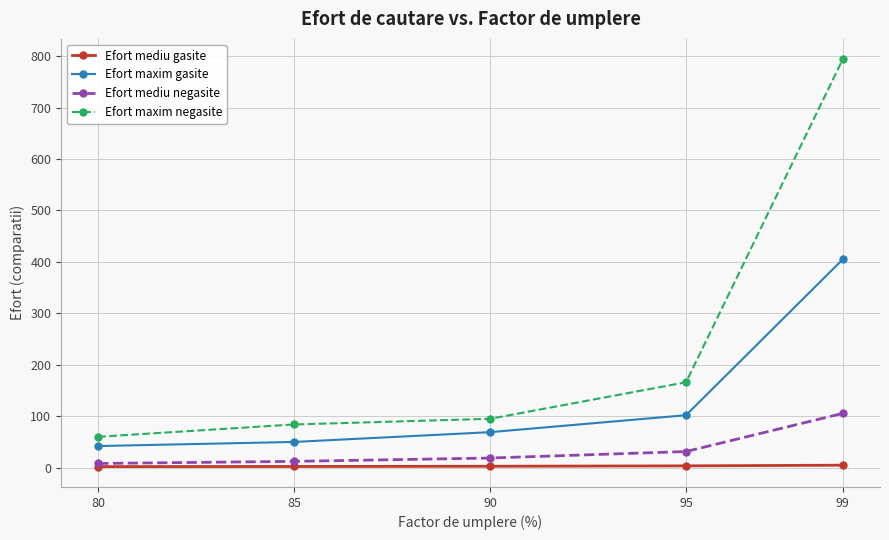

True or false: Efort mediu negasite has more than 1 points higher than both neighbors.

False